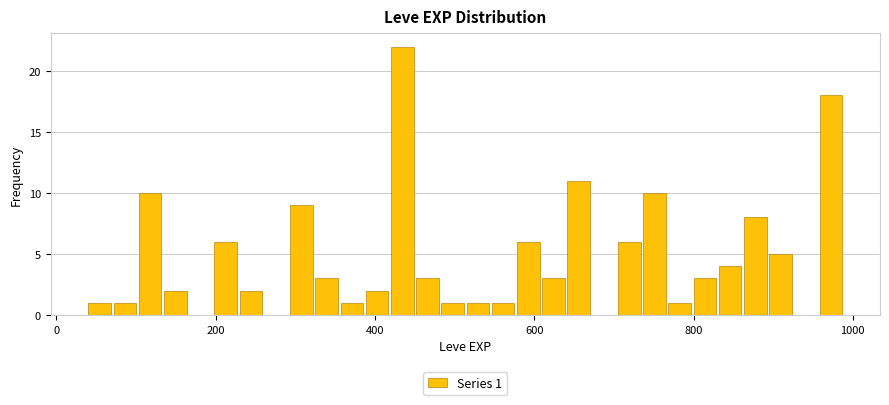

Read against the x-axis, roughly where is the centre of the tallest bar?

440